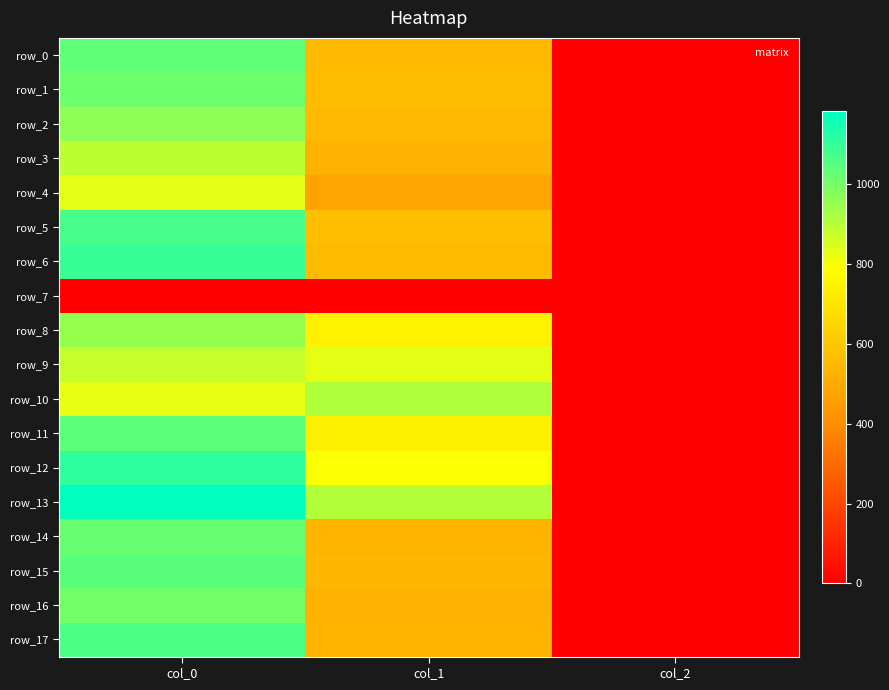

Which has a higher value, col_0 or col_2?

col_0